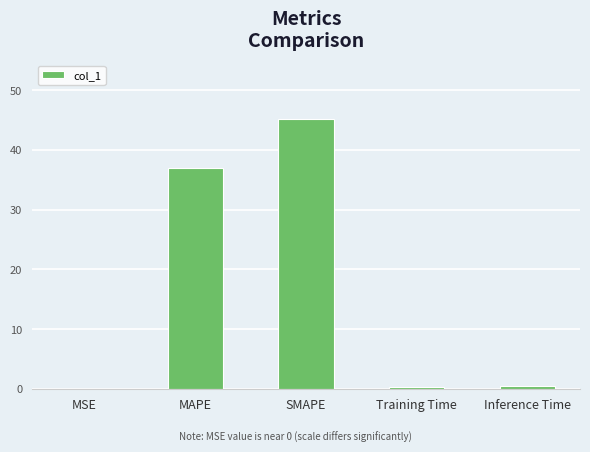

Count the number of categories in the chart.

5